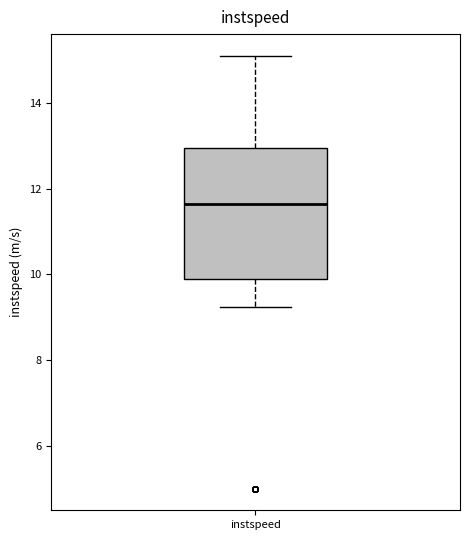

Transcribe this box plot: give where the median line is, the range the box spans, and where the two whiskers end, as read against the y-axis. The values are not printed on the chart, so give them approximately, as read against the axis.

median 11.6, box 9.8 to 13.0, whiskers 9.2 to 15.0